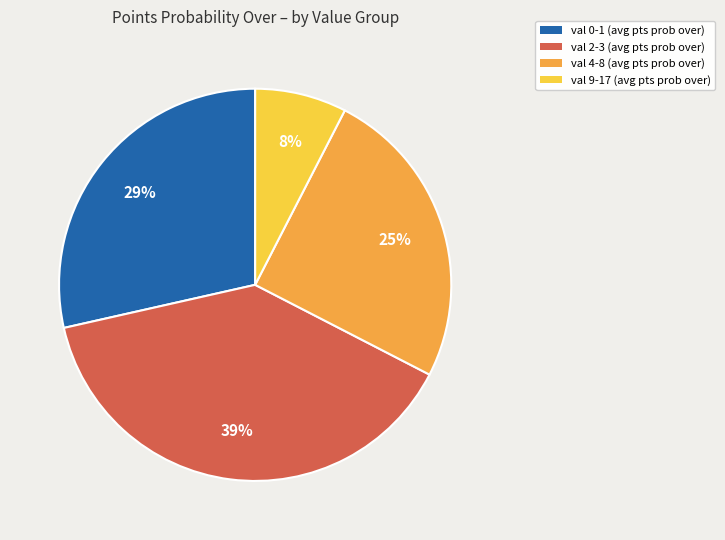

To the nearest percent, what is the difference between the largest and smallest slice percentages?

31%